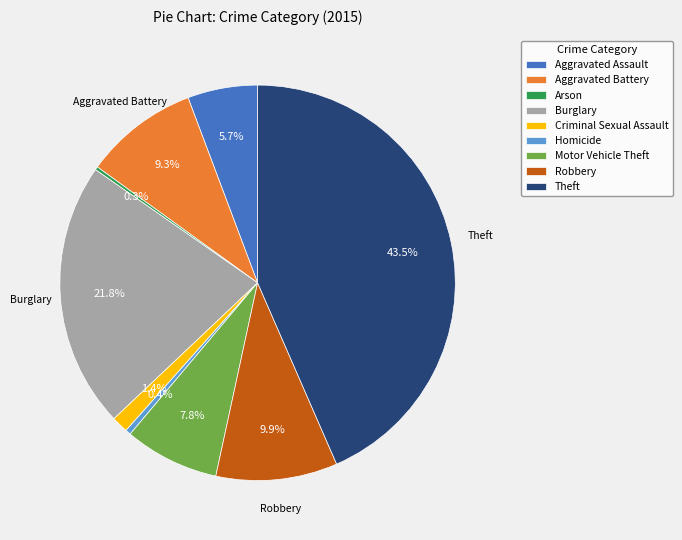

Does Theft represent more than half of the total?

No